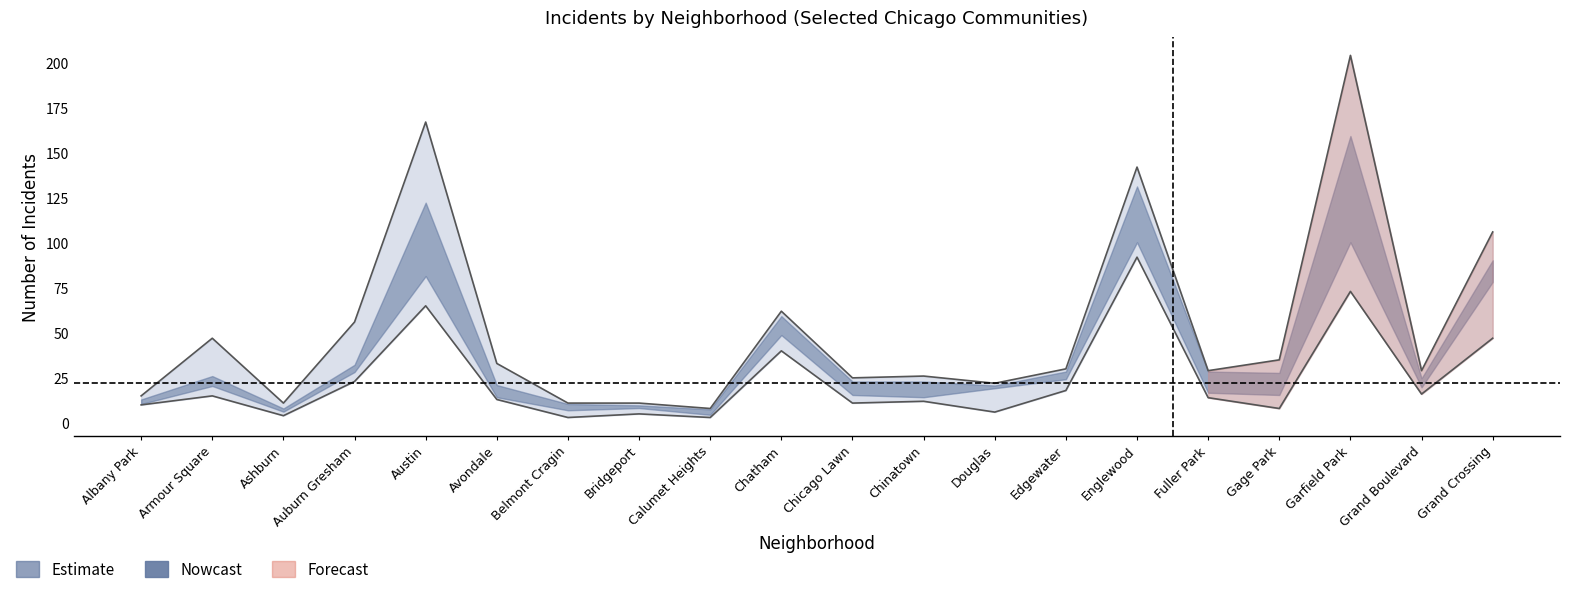

In 2017, how many points are higher than both neighbors (excluding endpoints)?

6